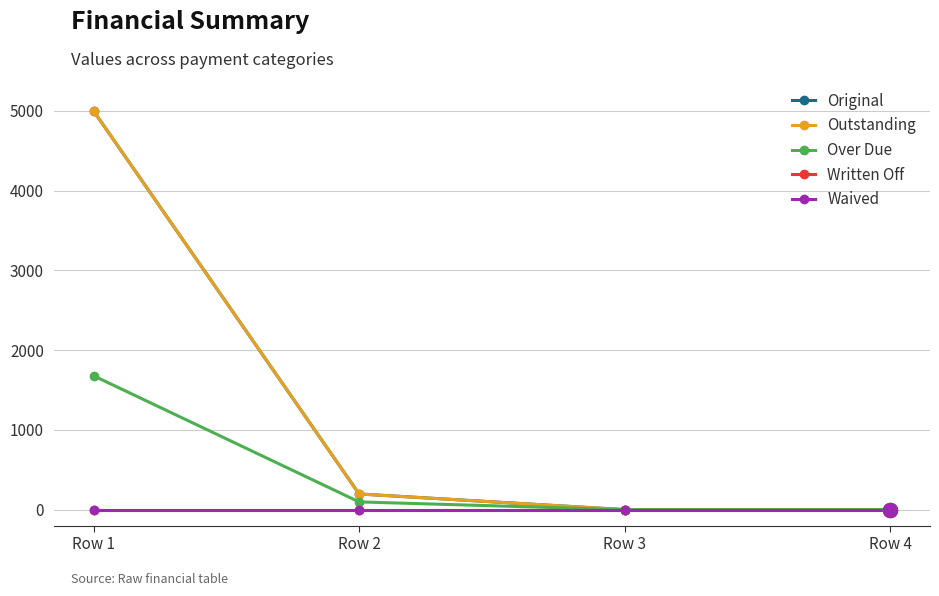

What is the difference between the Over Due values at Row 2 and Row 3?

97.0